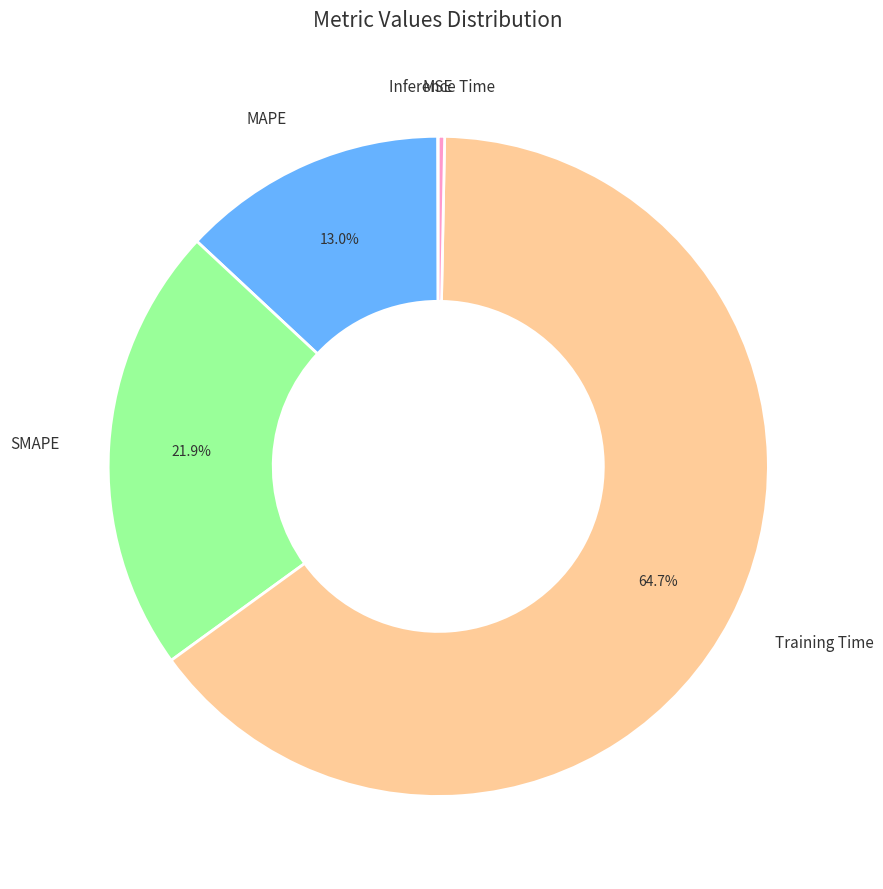

Is Training Time the majority of the pie?

Yes